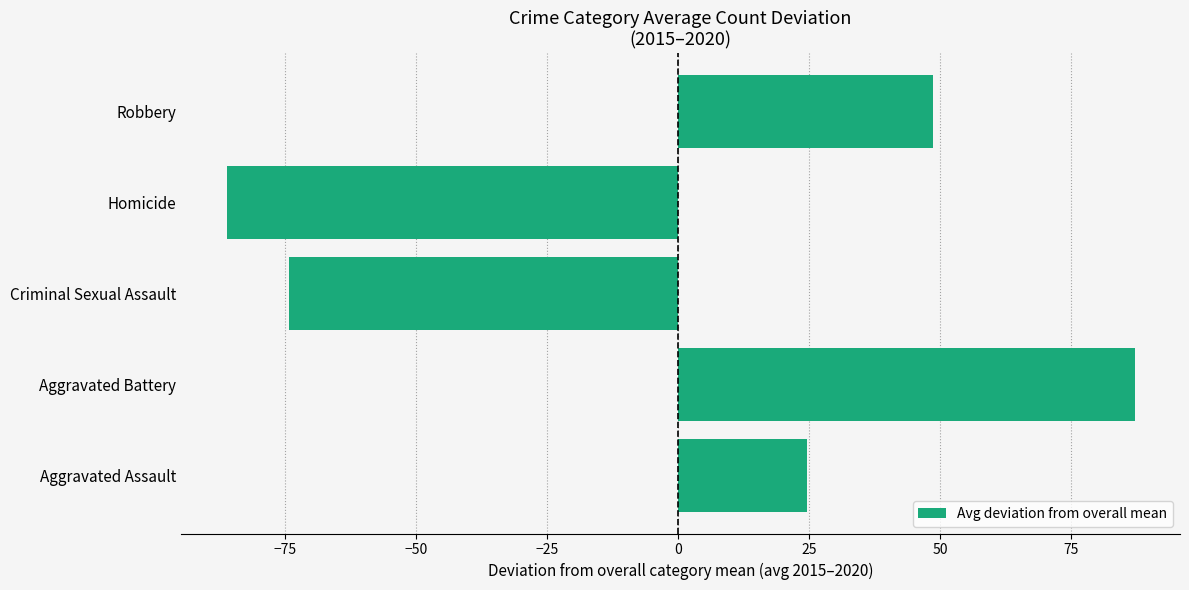

List the labels in order of value, largest first.

Aggravated Battery, Robbery, Aggravated Assault, Criminal Sexual Assault, Homicide